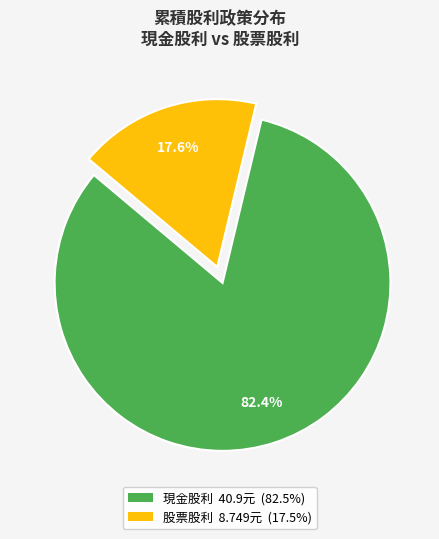

Does any single category account for the majority?

Yes